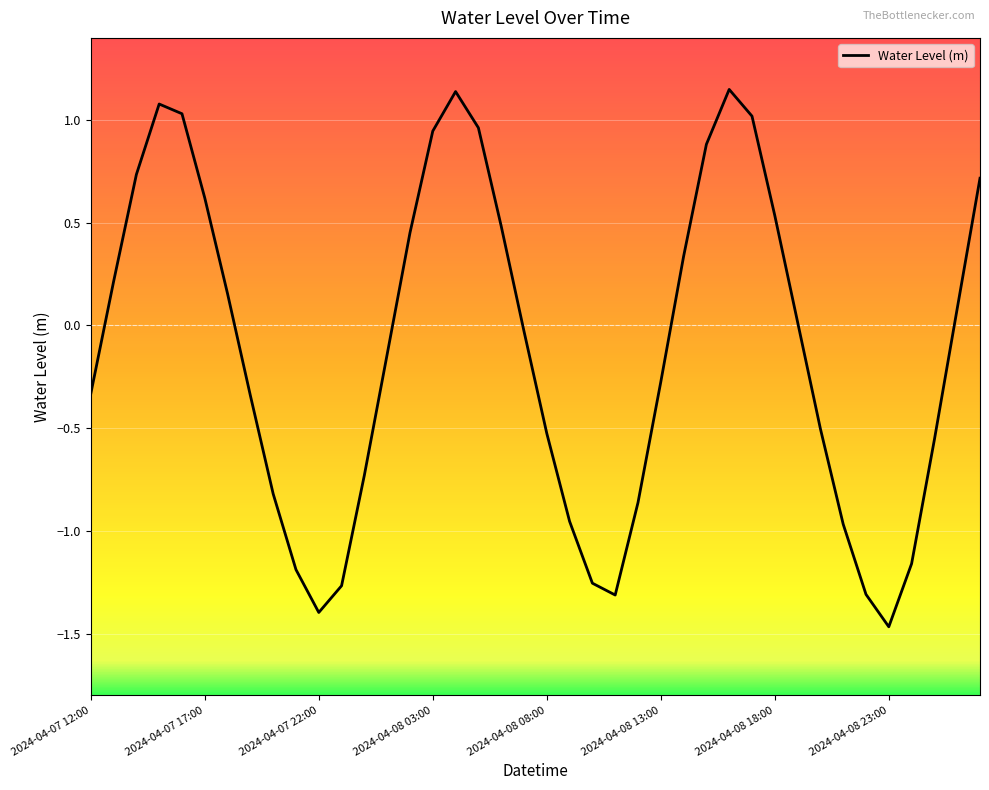

How many points are lower than both their immediate neighbors (excluding endpoints)?

3